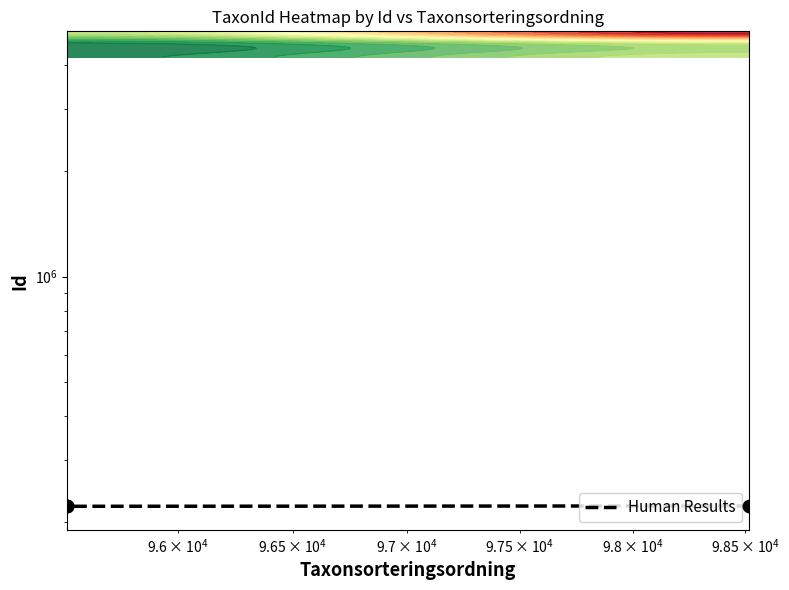

What is the difference between the maximum and minimum values?

553